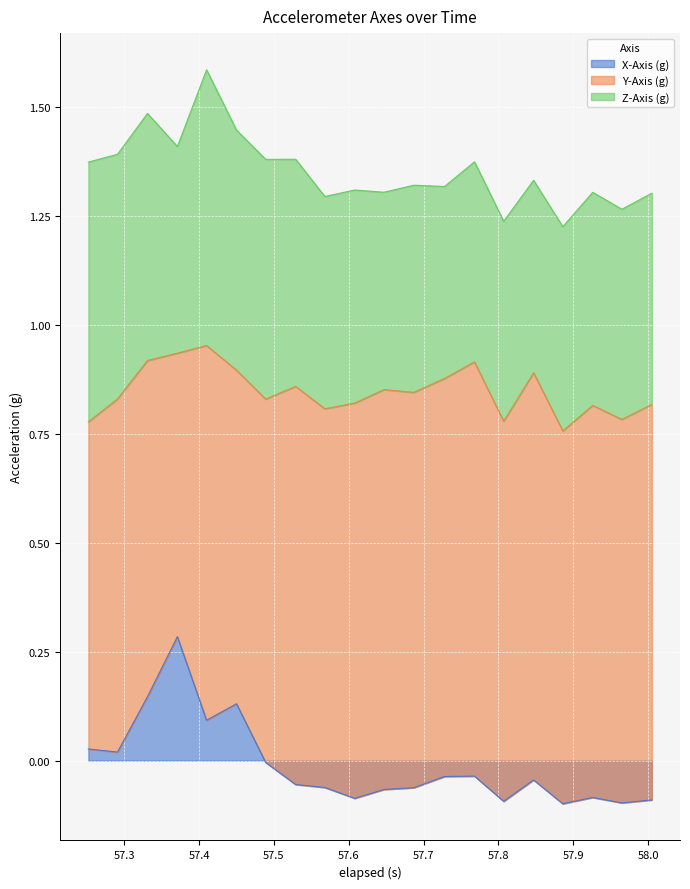

What is the approximate value of Z-Axis (g) at 57.728?

0.4